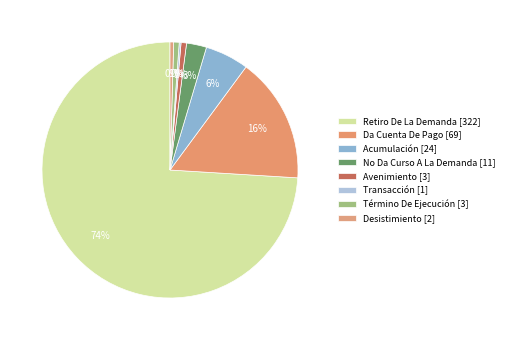

Is the sum of Retiro De La Demanda and Acumulación greater than half?

Yes